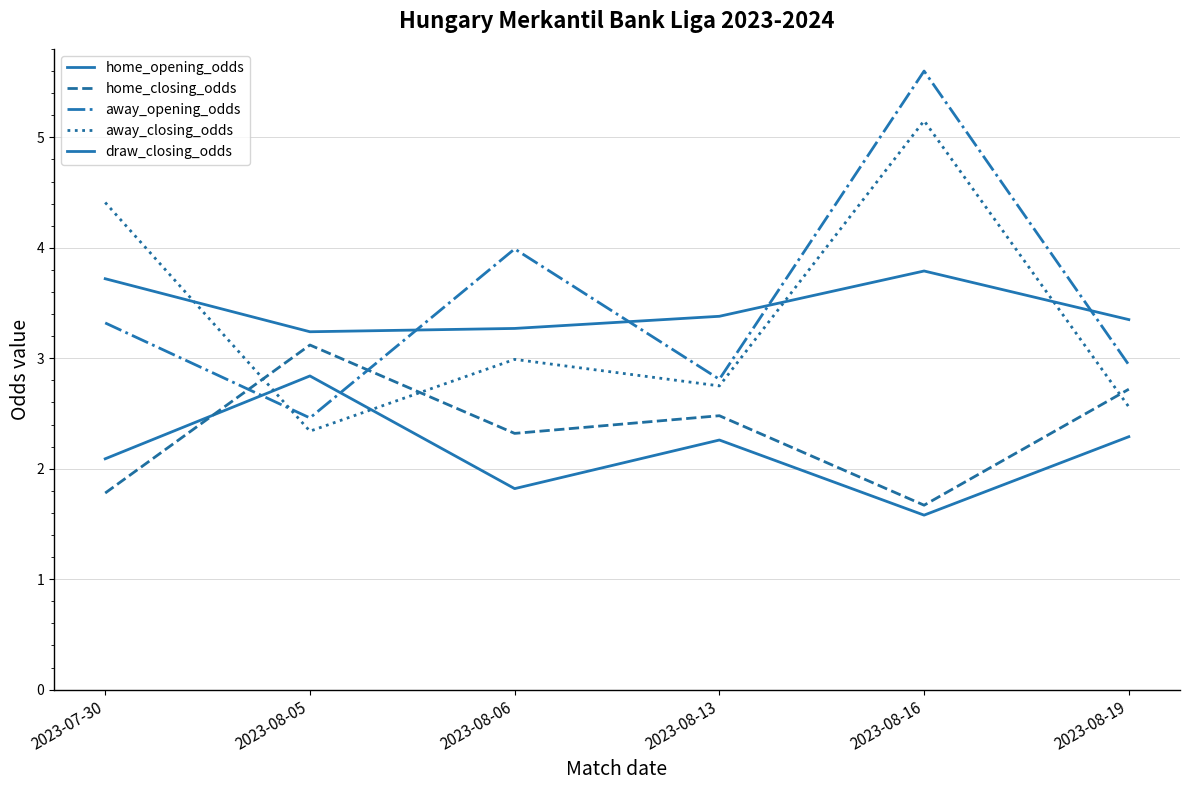

At which category is the sum across all series the highest?

2023-08-16